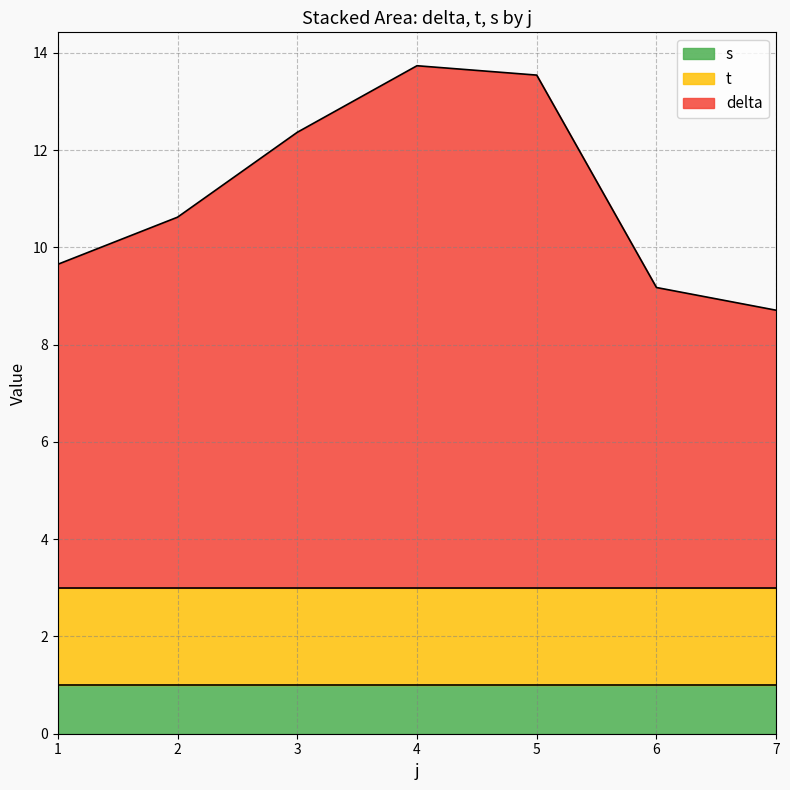

True or false: delta and s cross at least once.

False